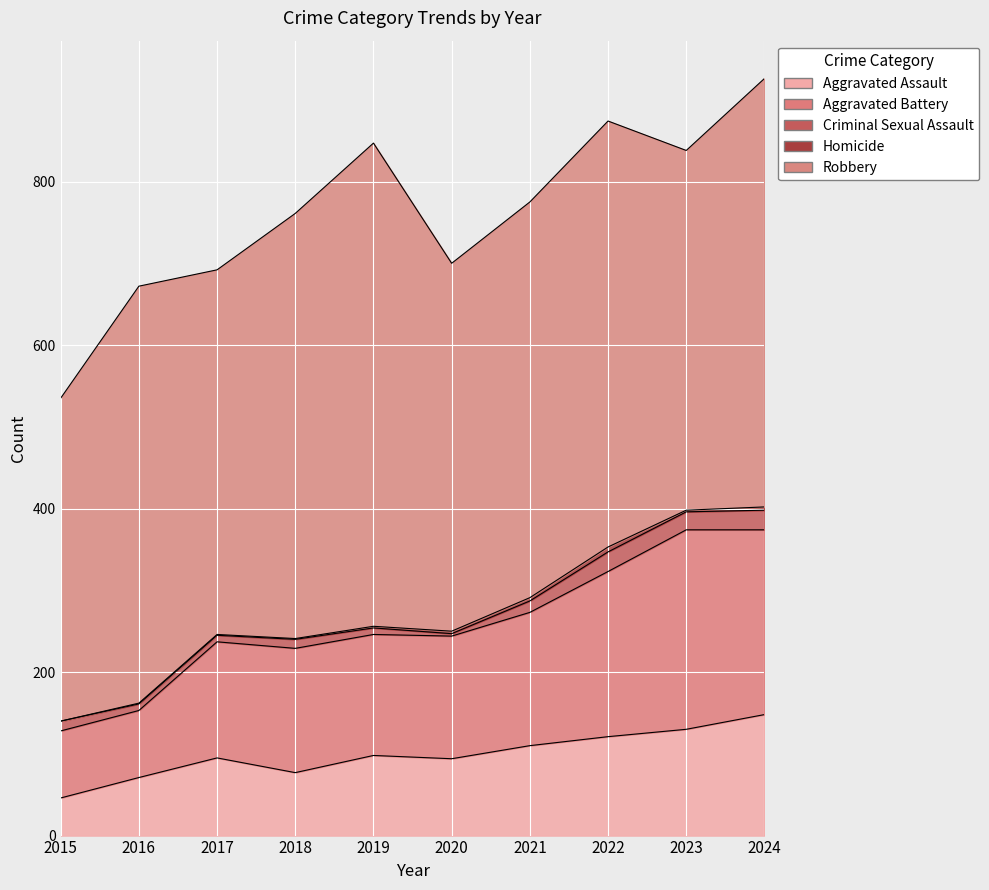

The value of Aggravated Assault at 2024 is 242. True or false?

False